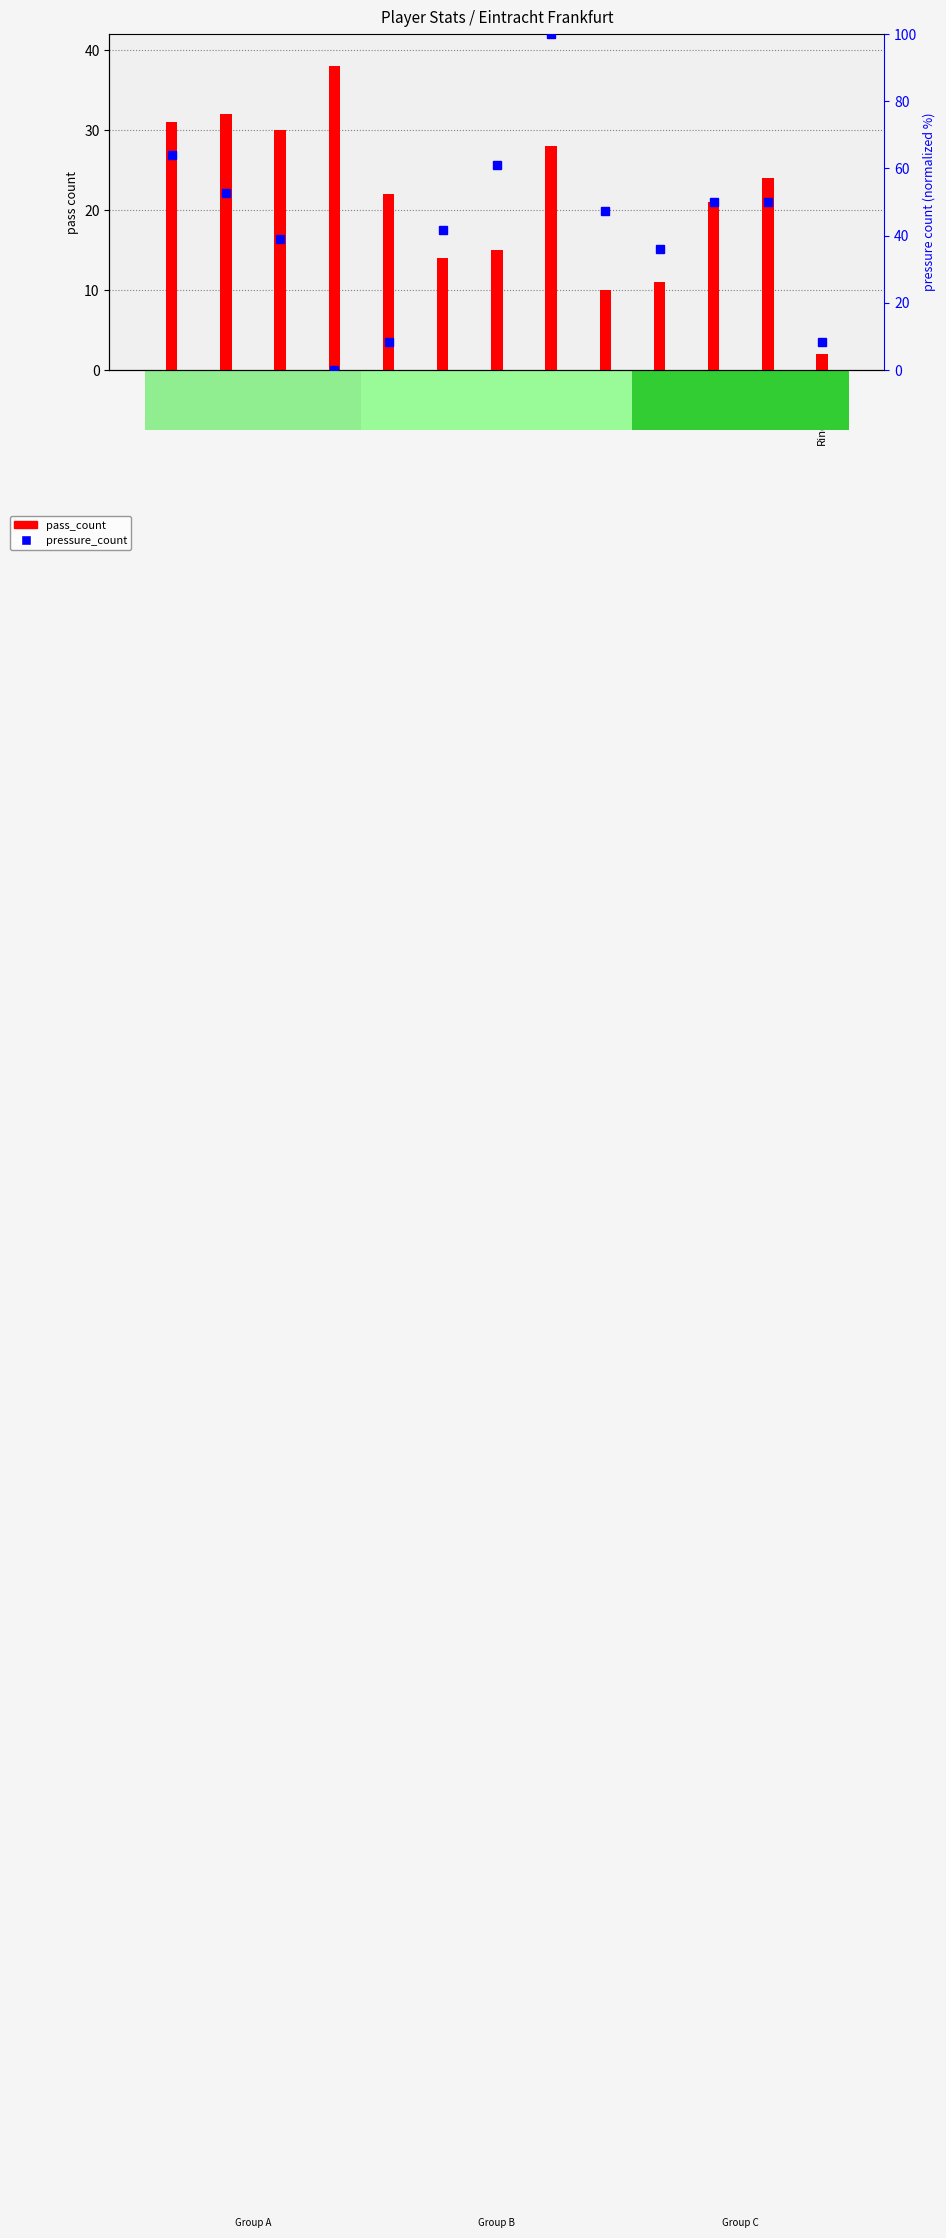

What is the difference between the maximum and minimum values in the pressure_count series?

100.0